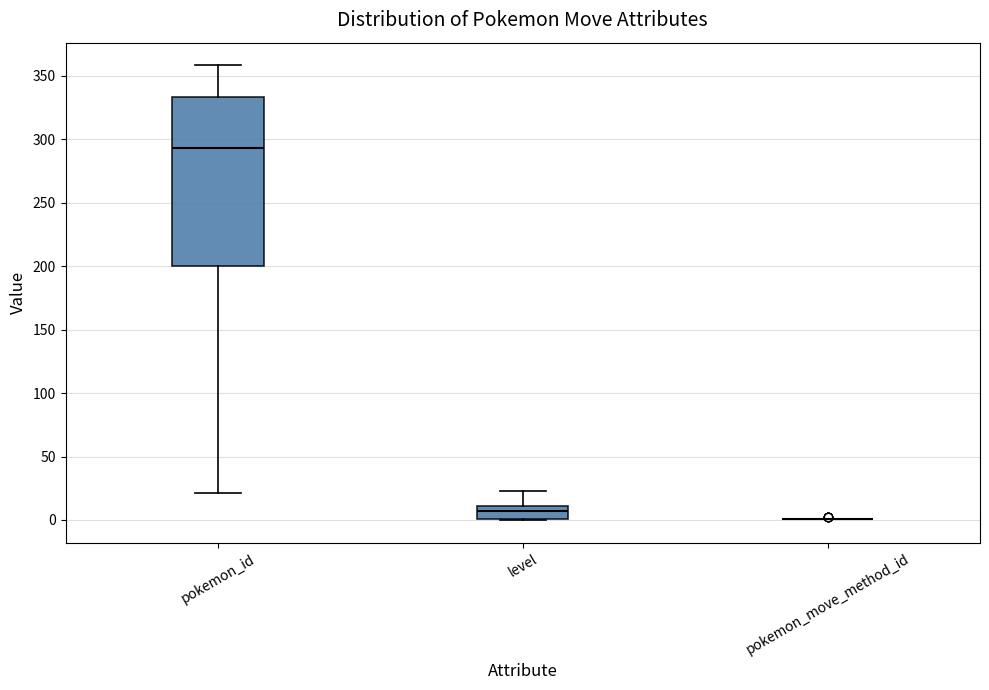

Which box is the tallest, from its lower edge to its upper edge?

pokemon_id